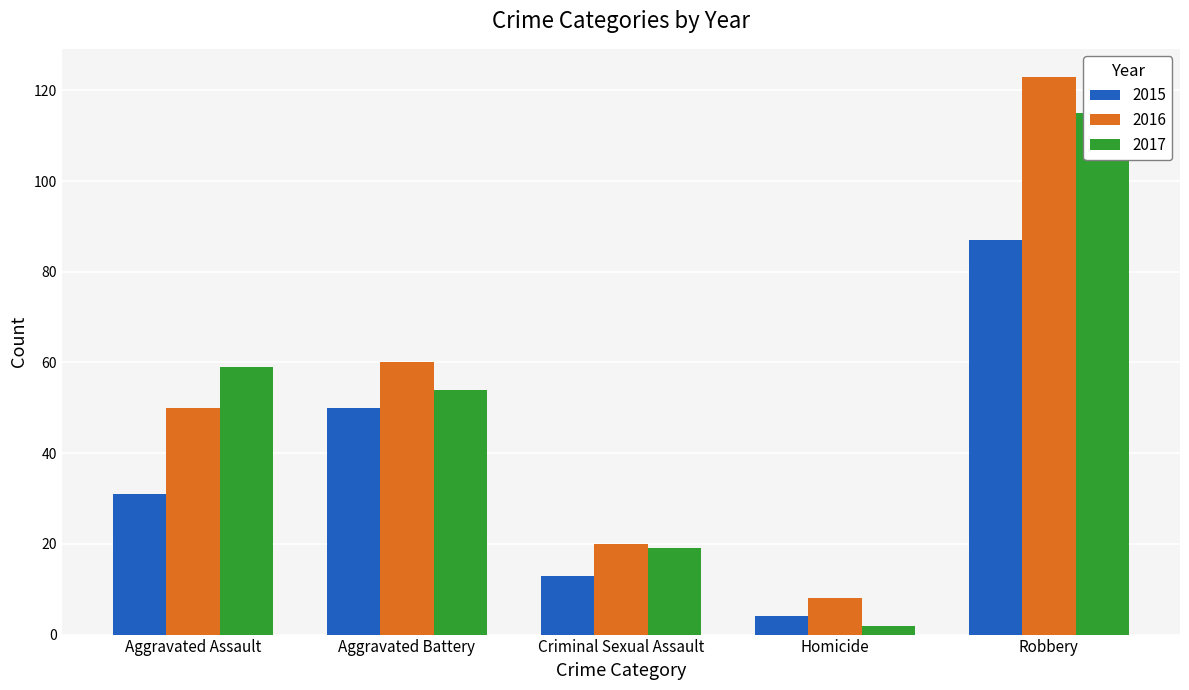

List the series in order of their overall mean, highest first.

2016, 2017, 2015